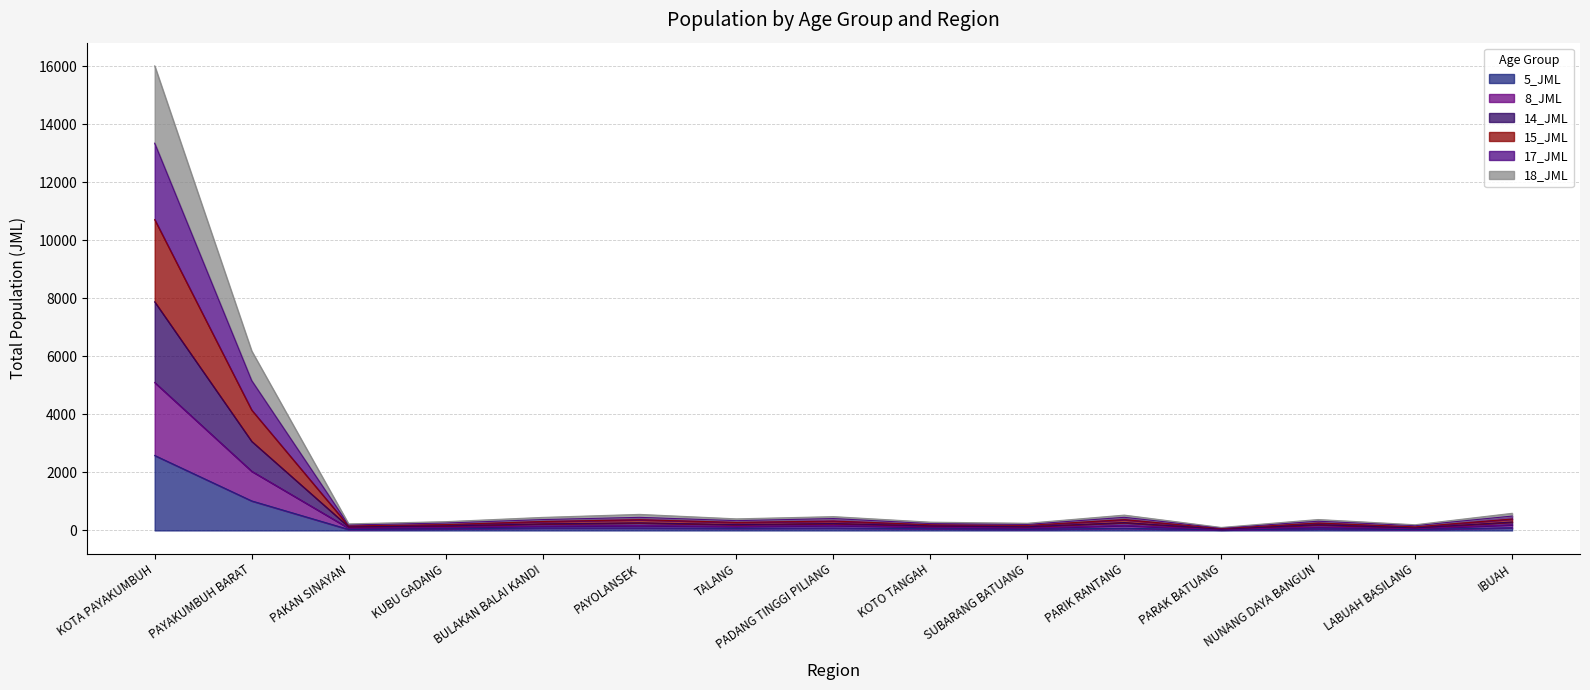

Which series has the largest range (max minus min)?

14_JML